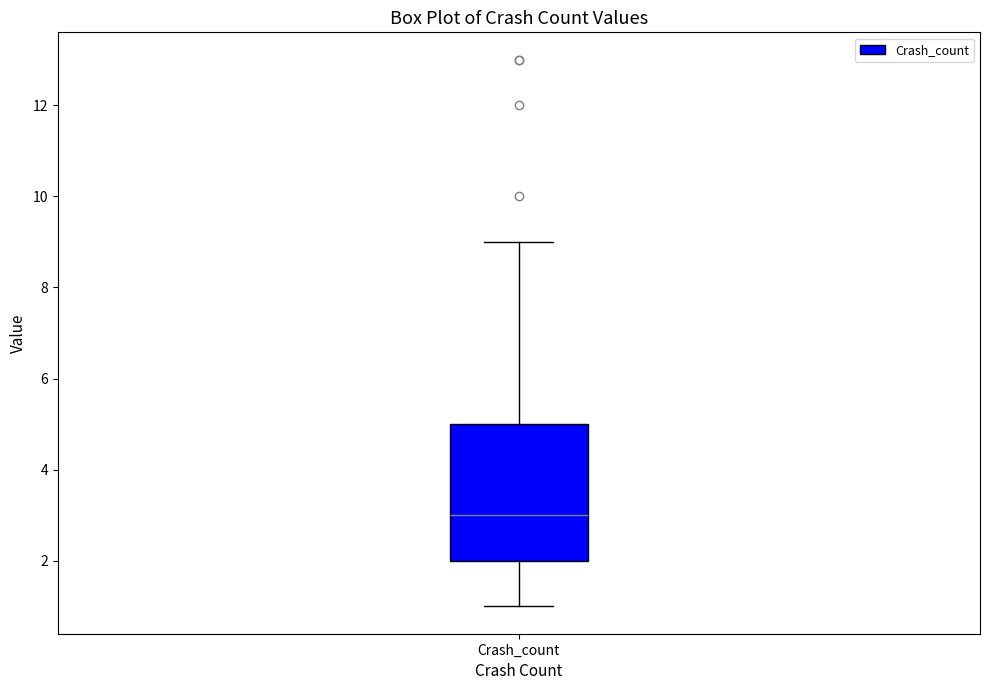

Transcribe this box plot: give where the median line is, the range the box spans, and where the two whiskers end, as read against the y-axis. The values are not printed on the chart, so give them approximately, as read against the axis.

median 3, box 2 to 5, whiskers 1 to 9